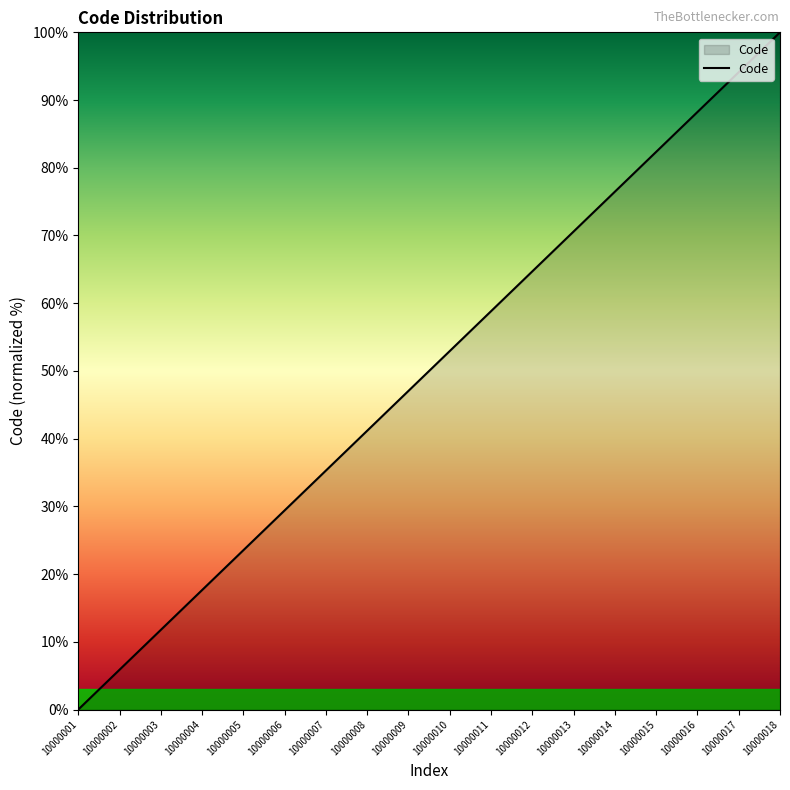

List the labels in order of value, largest first.

10000018, 10000017, 10000016, 10000015, 10000014, 10000013, 10000012, 10000011, 10000010, 10000009, 10000008, 10000007, 10000006, 10000005, 10000004, 10000003, 10000002, 10000001